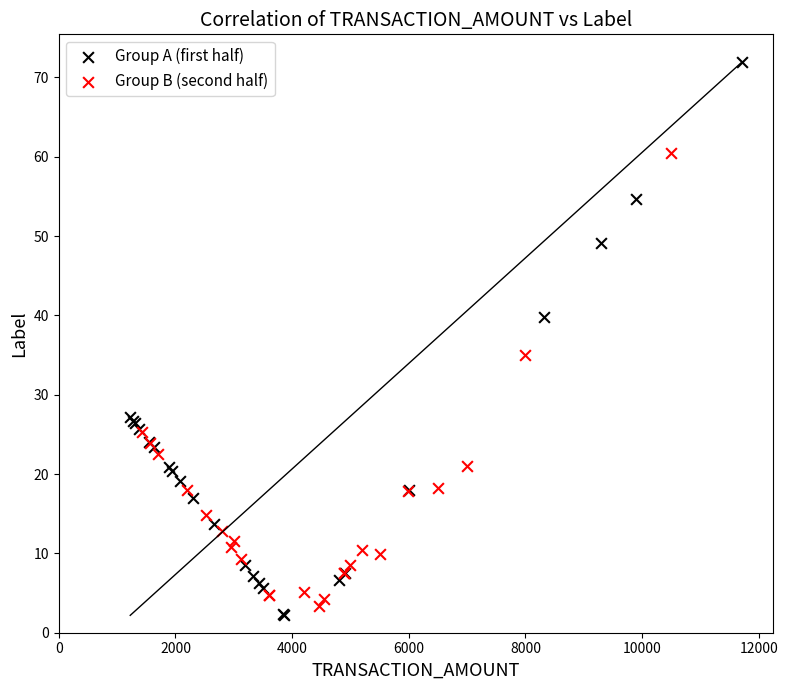

Which series has the widest spread of Y values?

Group A (first half)